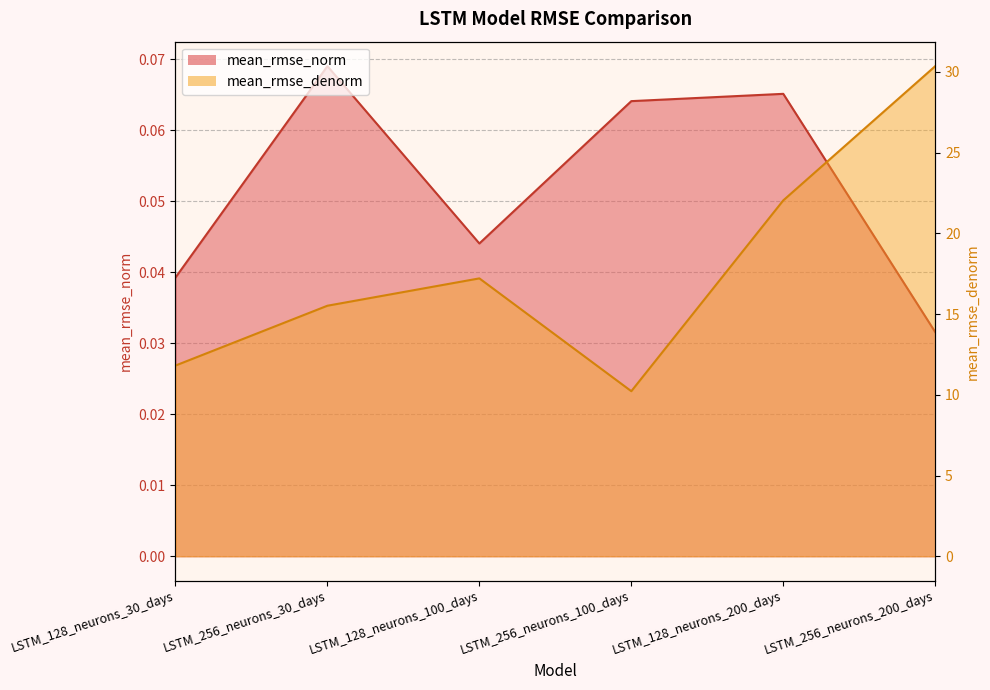

The value of mean_rmse_denorm at LSTM_128_neurons_30_days is 6.0. True or false?

False